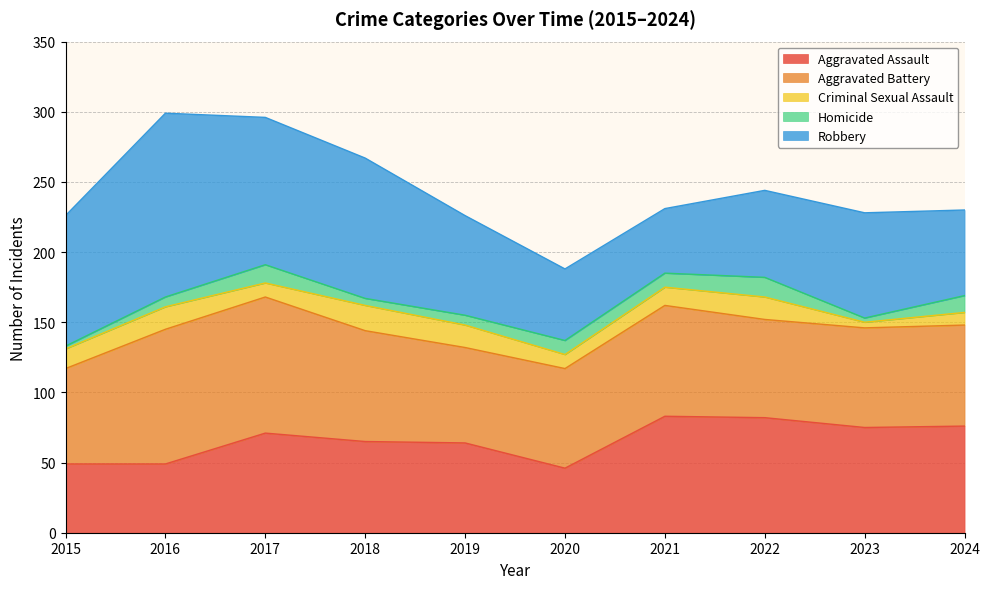

Which series has the widest spread of values?

Robbery